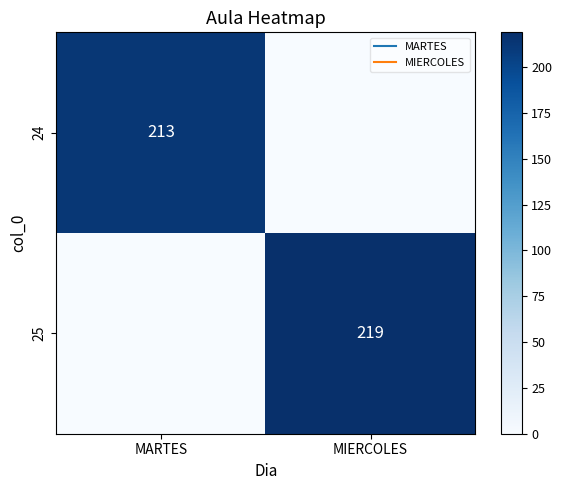

How many positive values does the 24 series have?

1